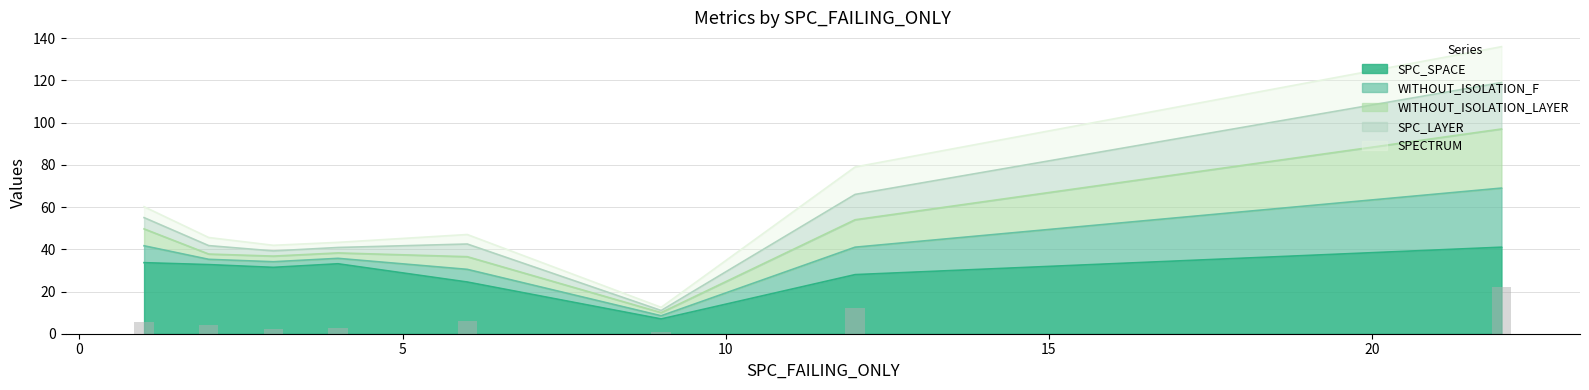

Does the chart contain any negative values?

No